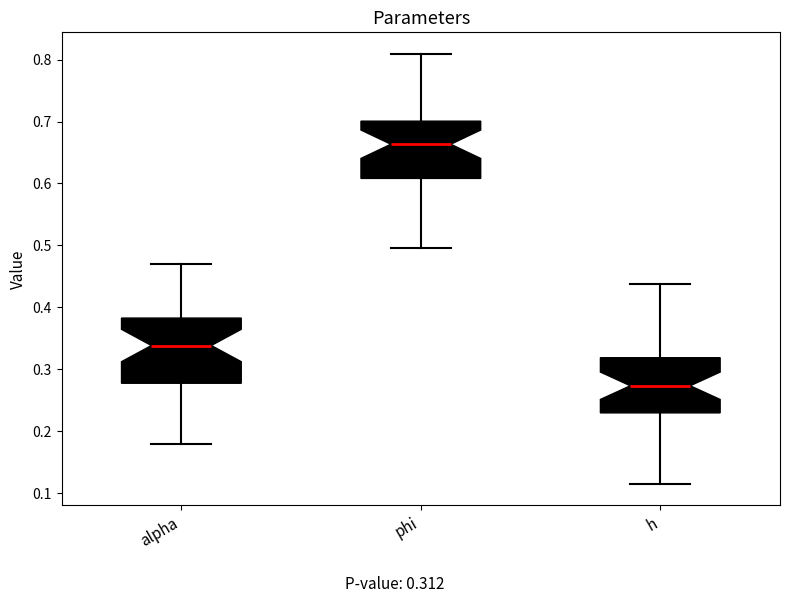

Which box is the tallest, from its lower edge to its upper edge?

alpha